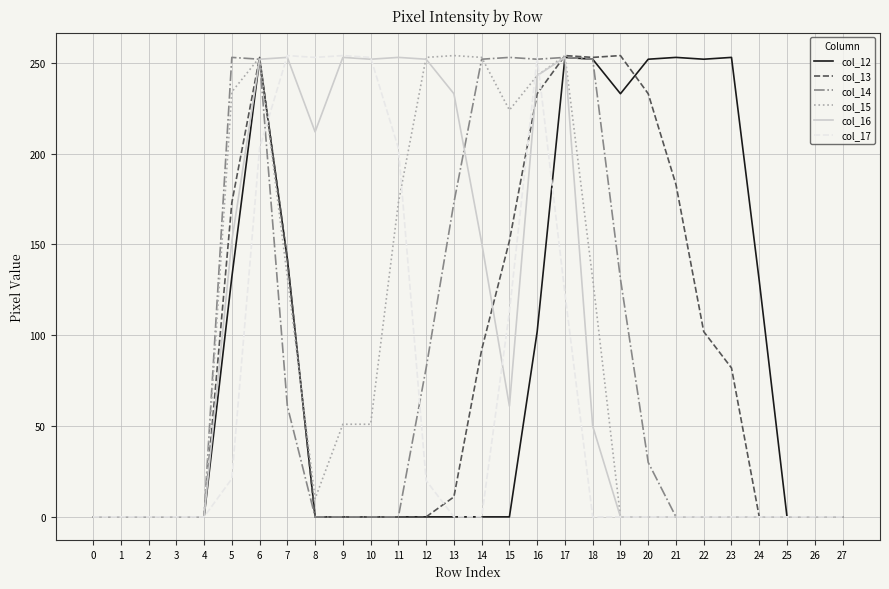

What is the highest value of the col_14 series?

253